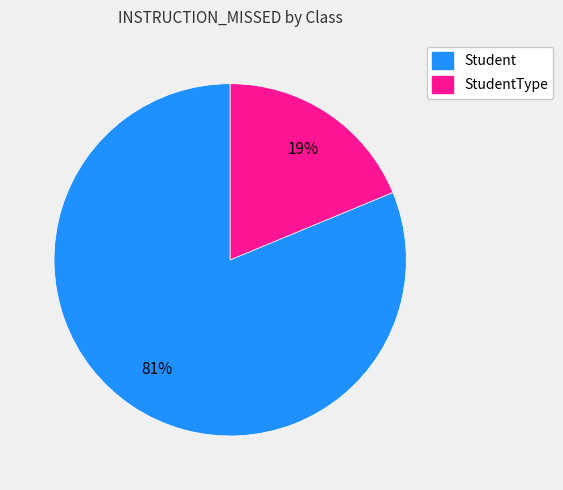

Is there any slice that represents more than half of the pie?

Yes